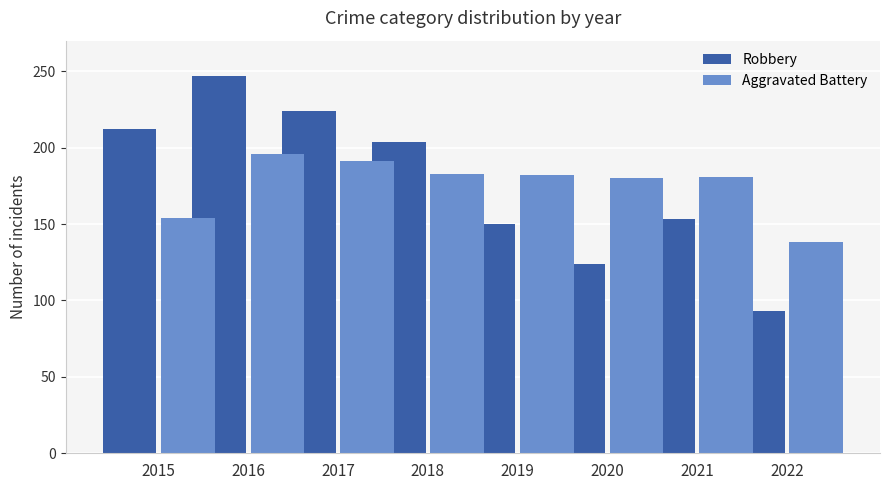

At which category is the sum across all series the highest?

2016